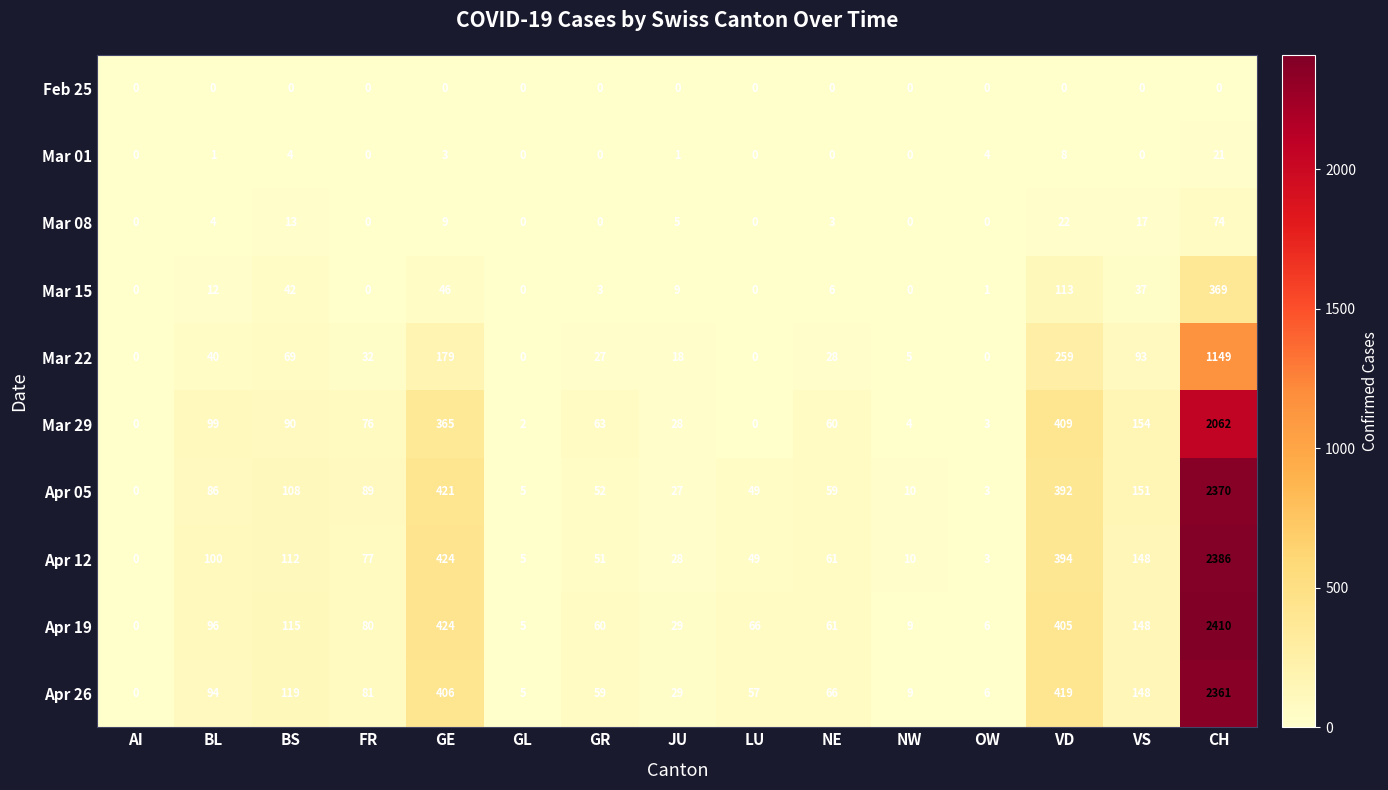

The Mar 08 series shows 23 at VS. True or false?

False